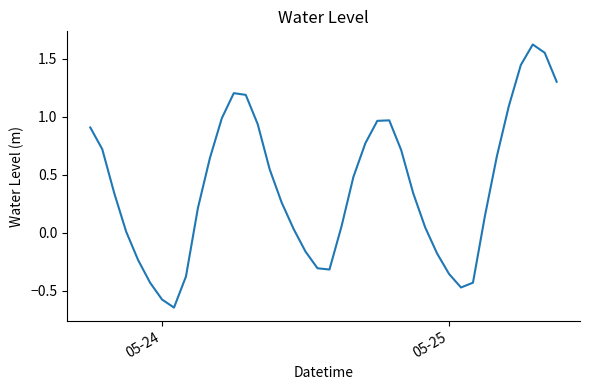

What is the difference between the maximum and minimum values?

2.3